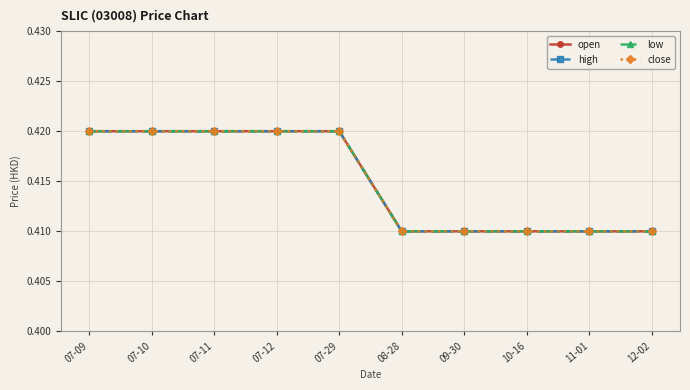

Is the value of high at 07-29 greater than the value of open at 10-16?

Yes